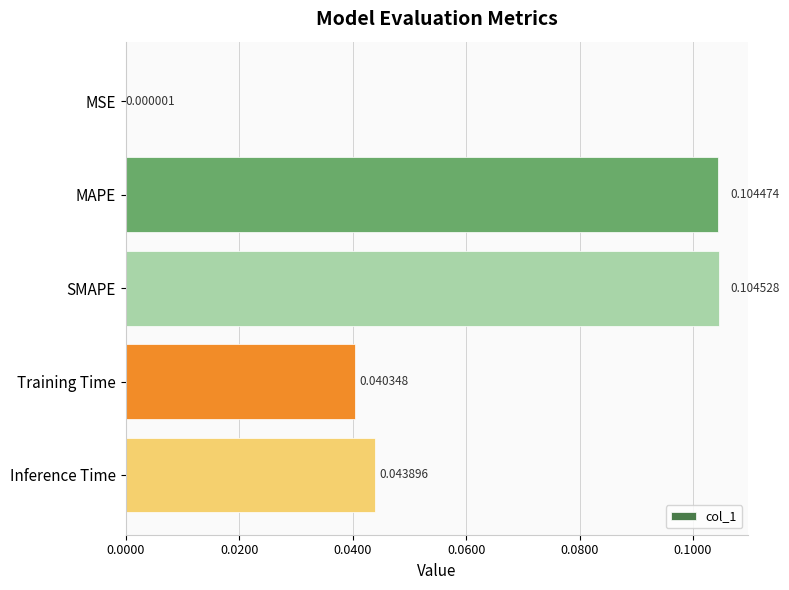

What is the sum of all values?

0.3